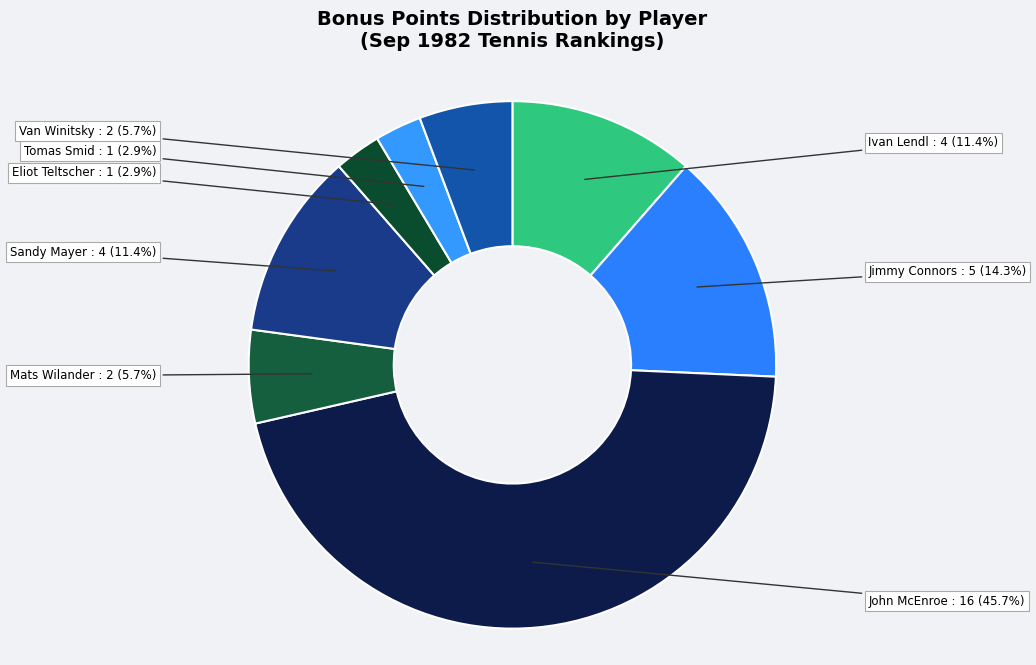

How much of the chart is everything except Tomas Smid : 1?

97.1%